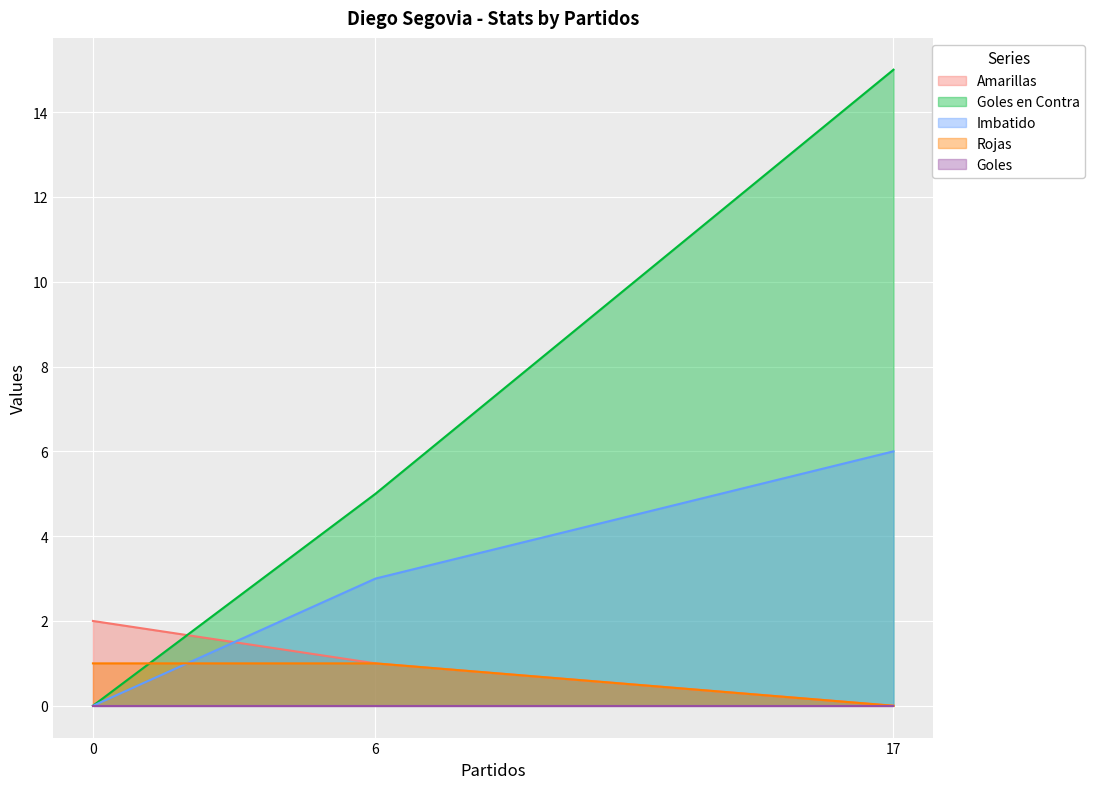

How many data points does each series have?

3